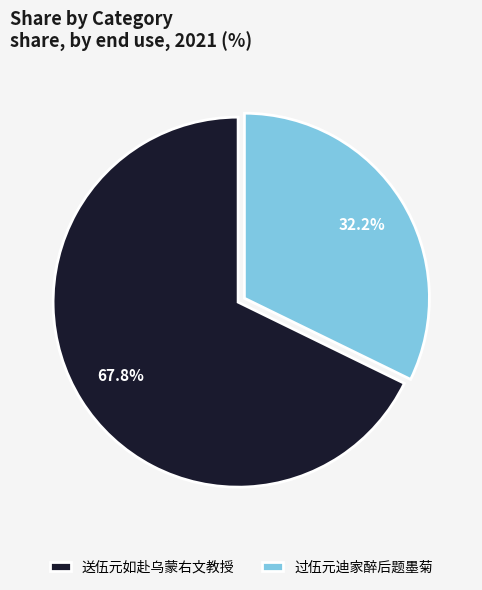

How much of the chart is everything except 送伍元如赴乌蒙右文教授?

32.2%